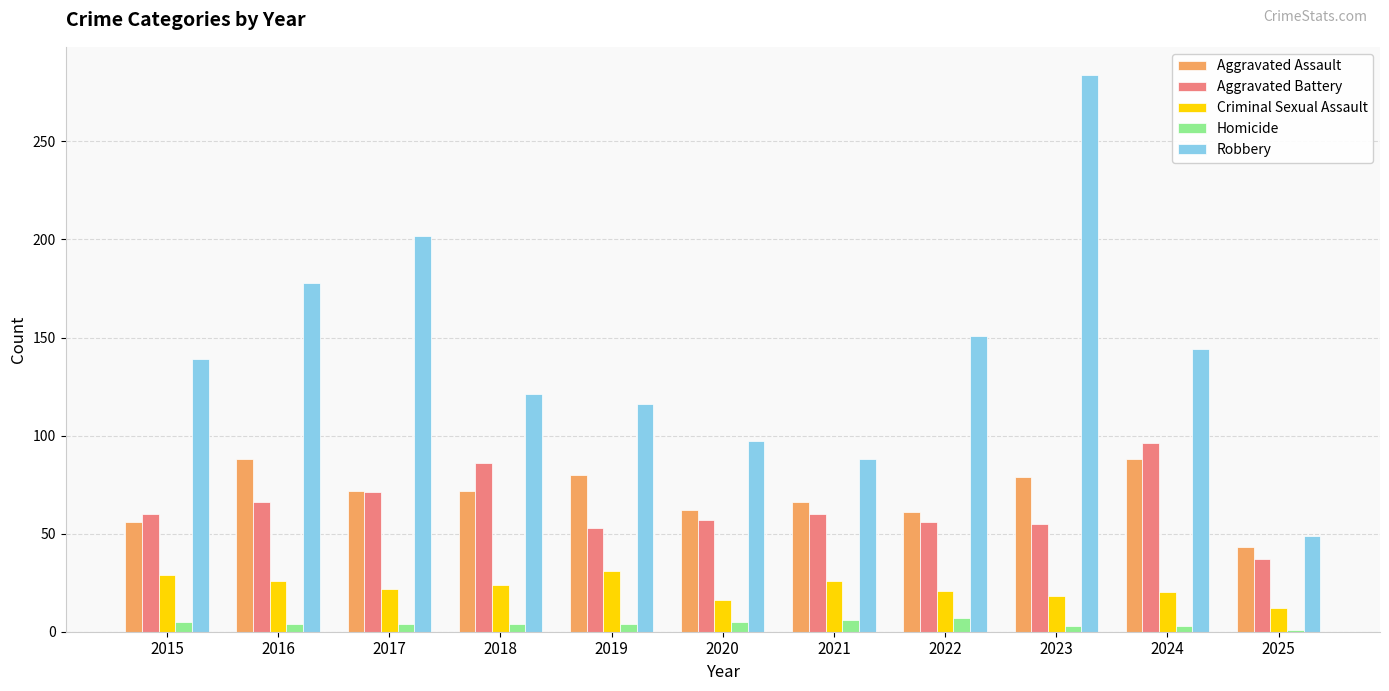

List the series in order of their peak value, highest first.

Robbery, Aggravated Battery, Aggravated Assault, Criminal Sexual Assault, Homicide